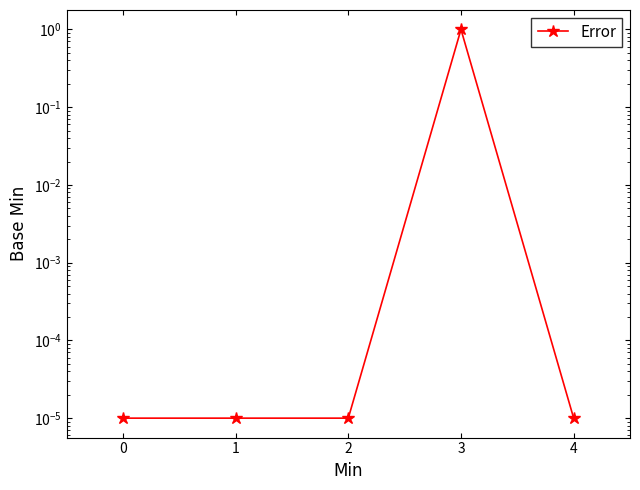

Is this an area chart (filled region under the line)?

No